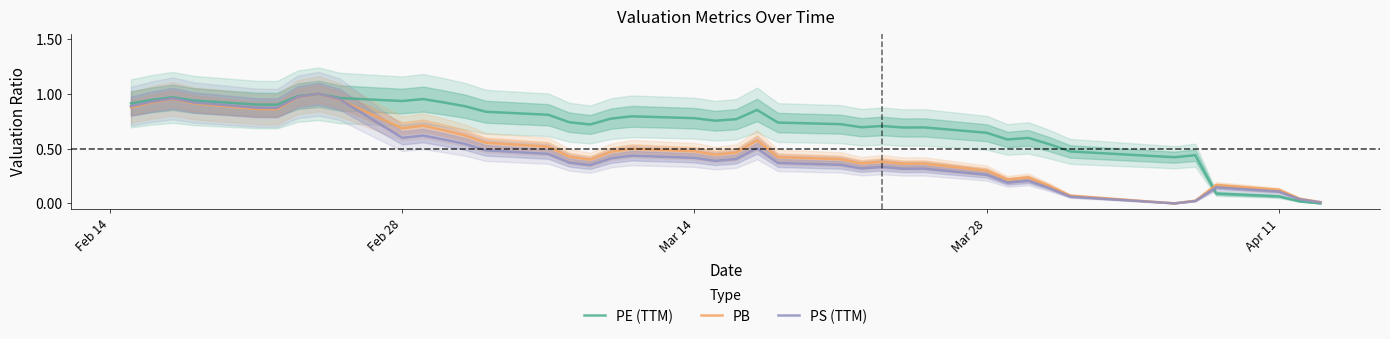

How many data points in PE (TTM) are above 0?

39